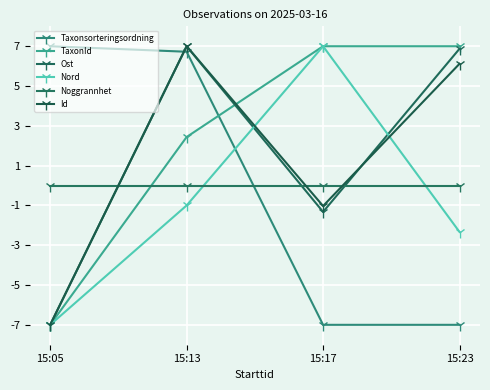

What is the total value across all series at 15:17?

4.6